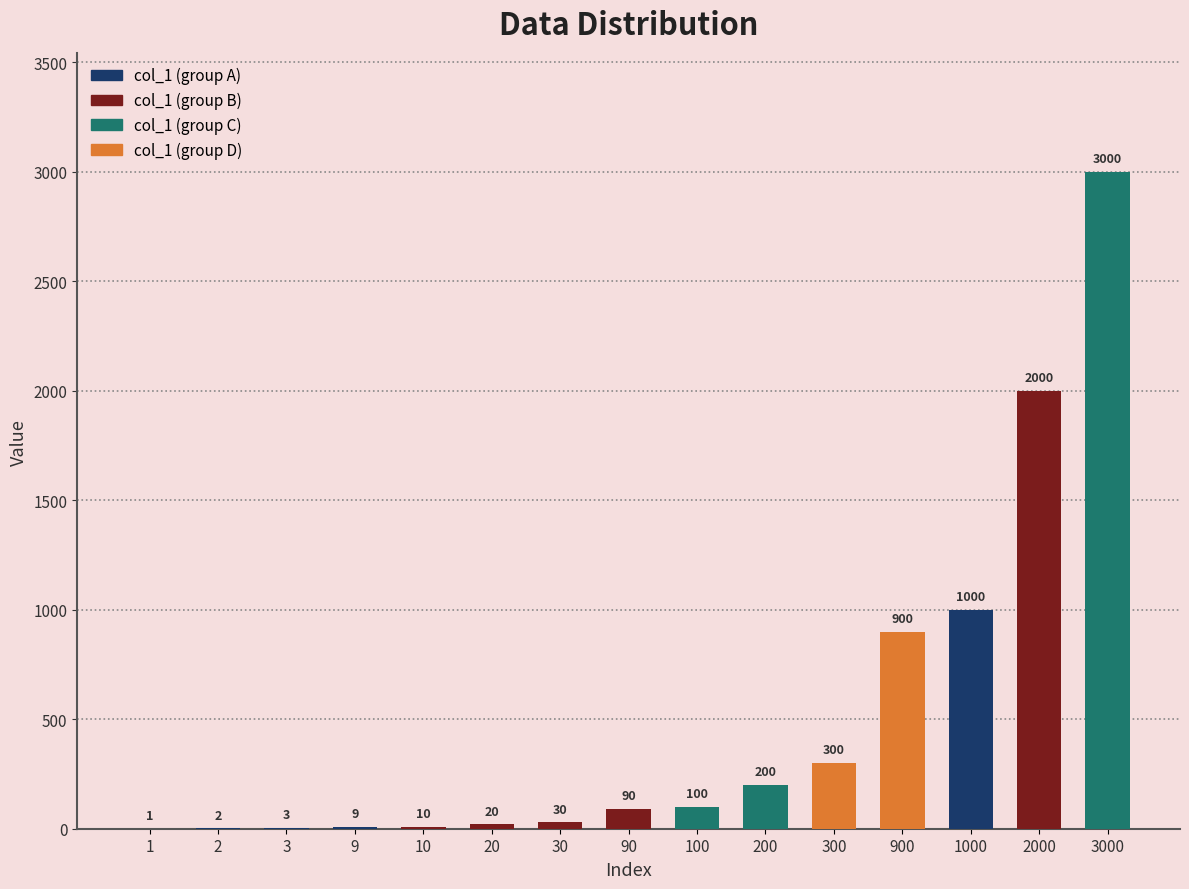

What is the average value?

511